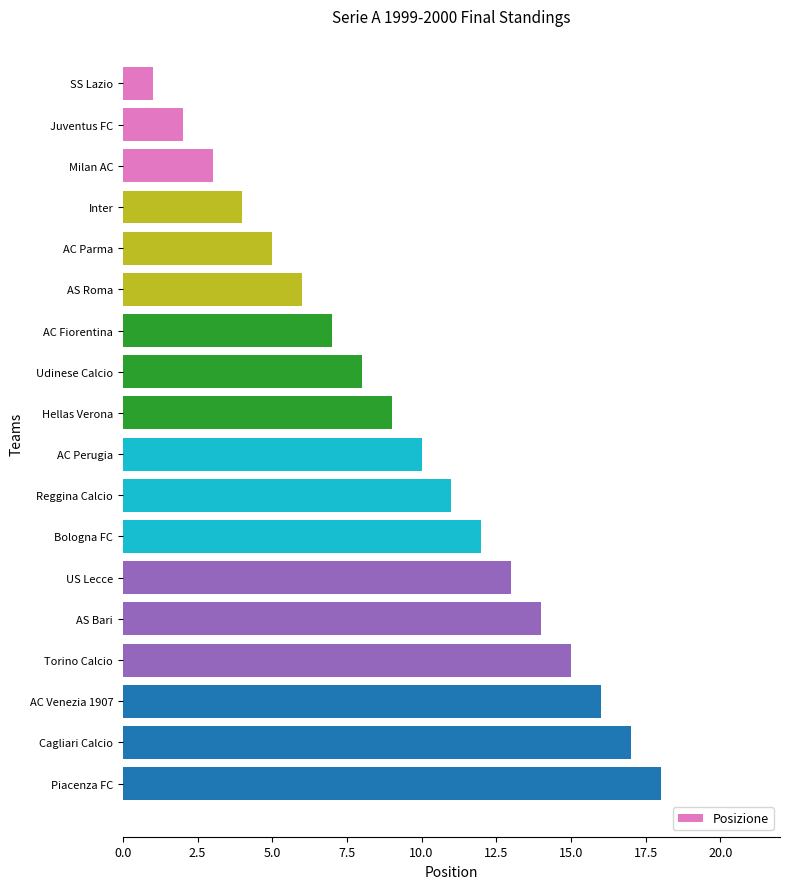

How many categories are shown in the chart?

18